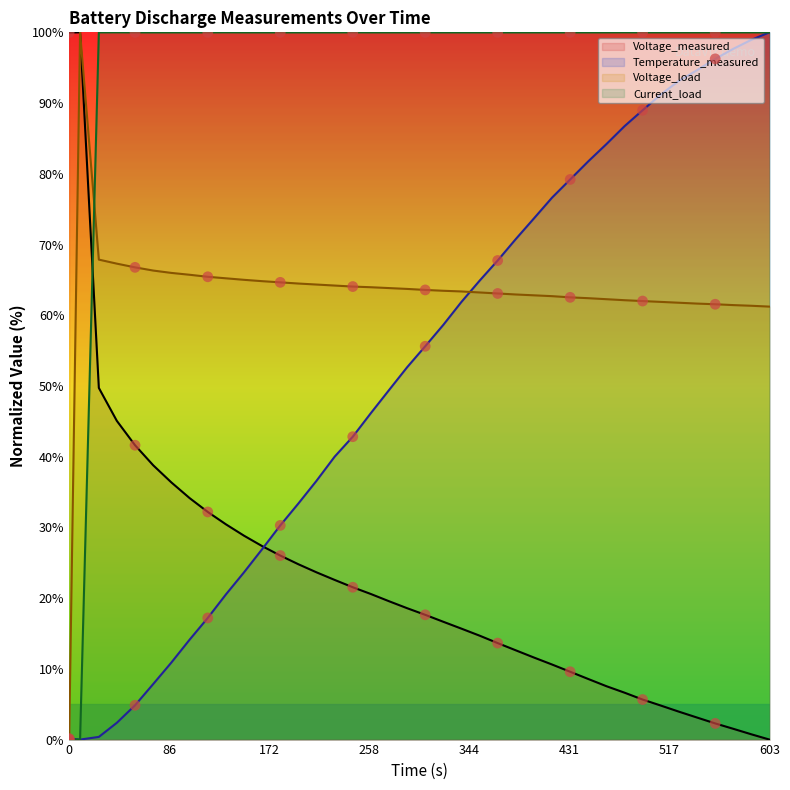

Which series reaches the minimum Y coordinate?

Time